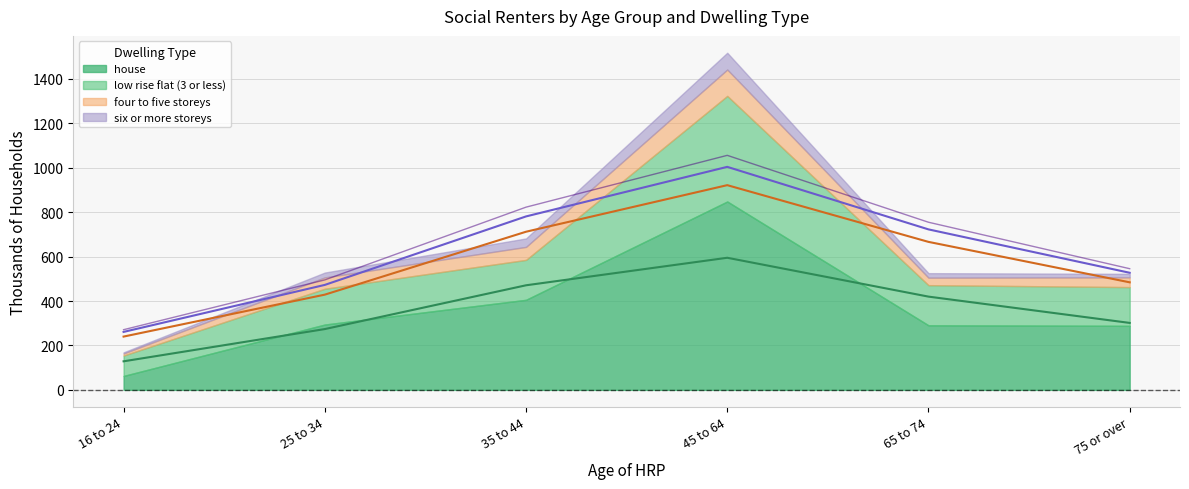

At 65 to 74, list the series in order from smallest to largest.

six or more storeys, four to five storeys, low rise flat (3 or less), house, all applicable